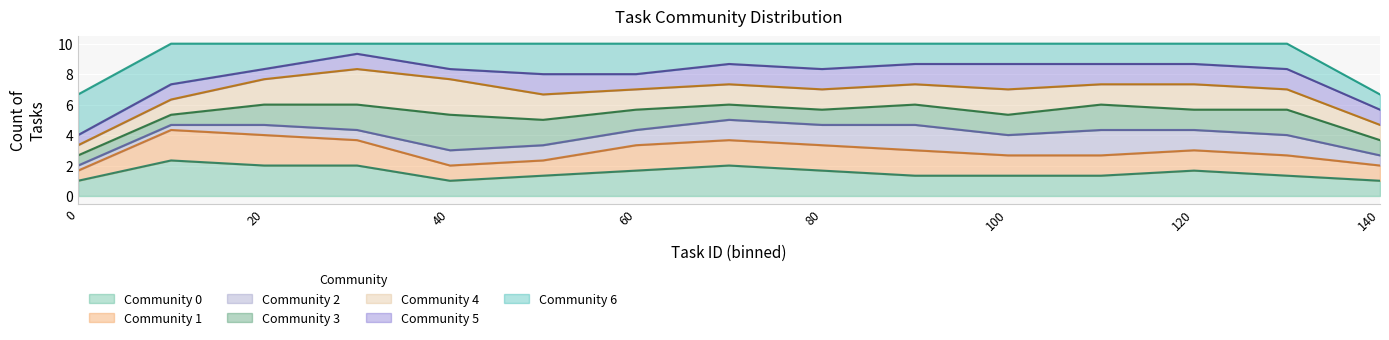

What is the highest value of the Community 0 series?

2.3